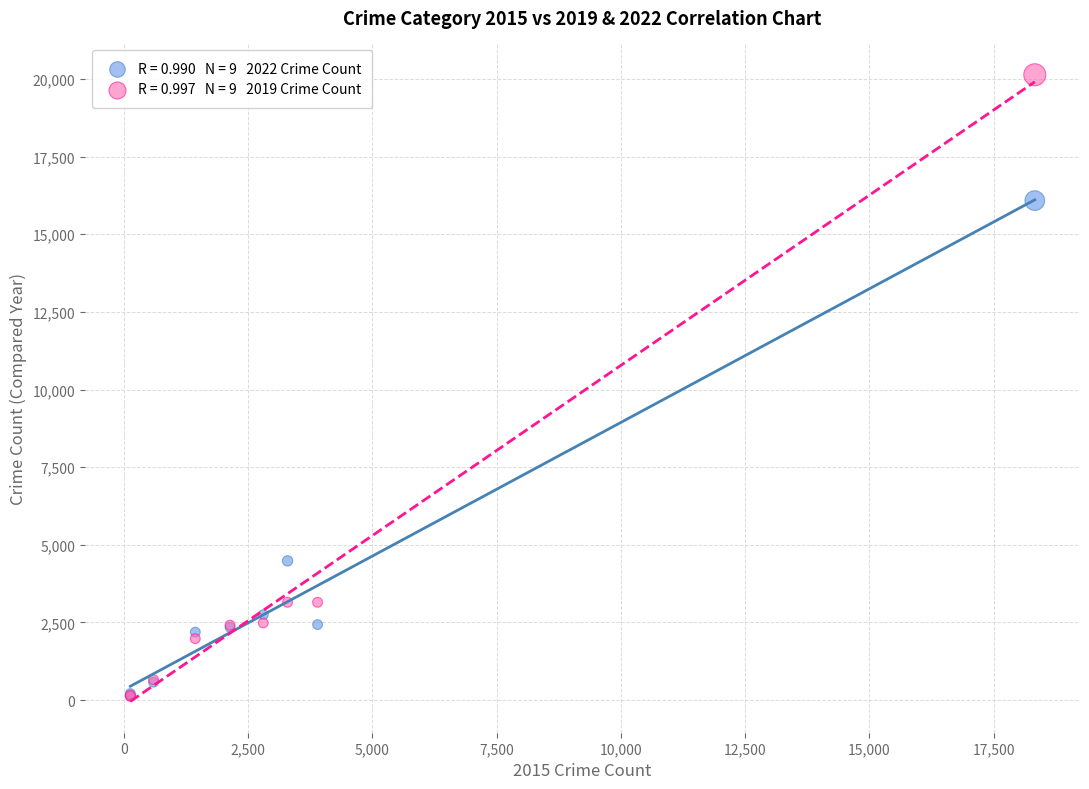

Across all series, what Y value is closest to 10128?

4482